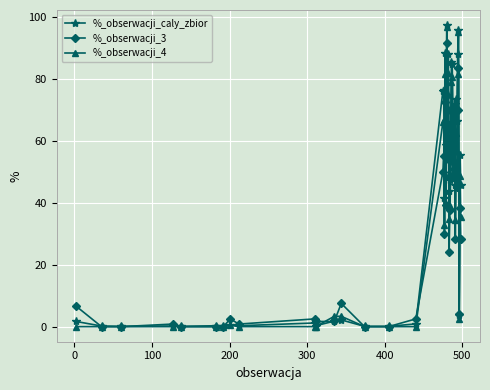

At how many categories does at least one series exceed 21?

23